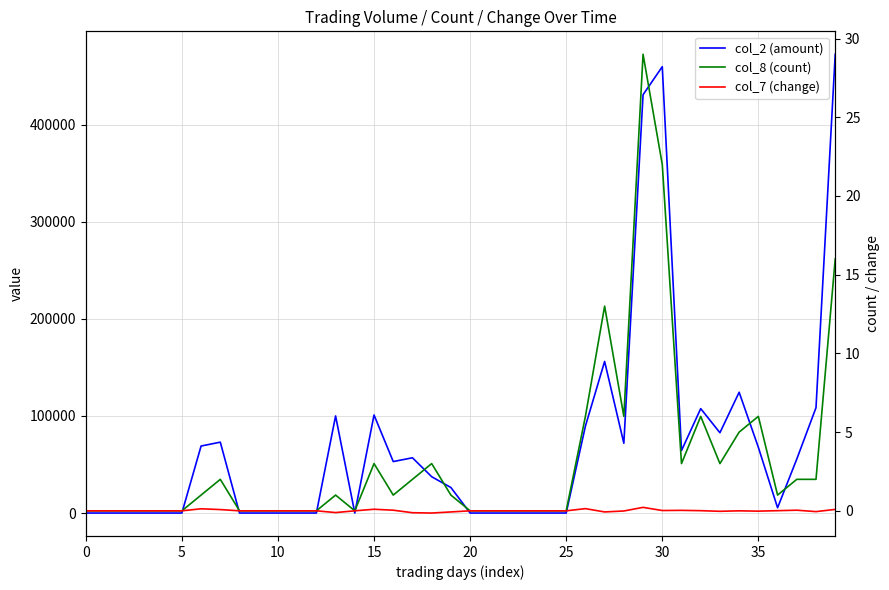

What is the highest value of the col_8 (count) series?

29.0